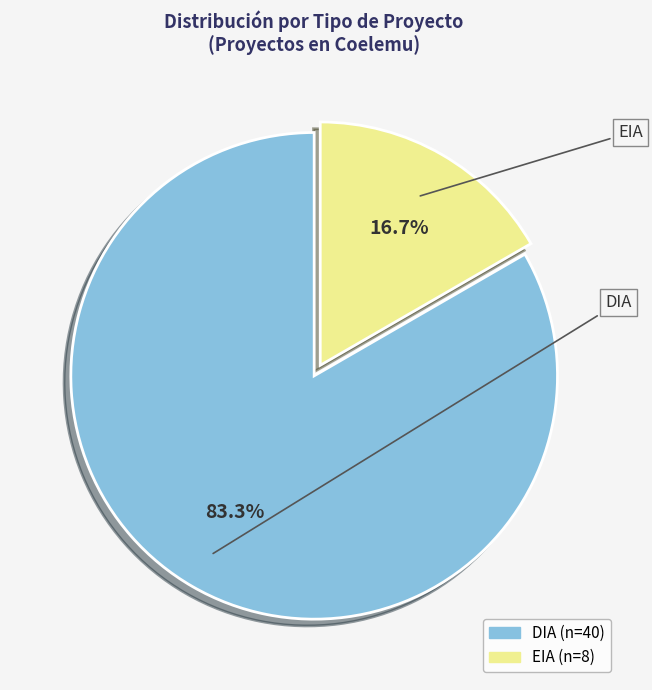

How many segments does this pie chart have?

2